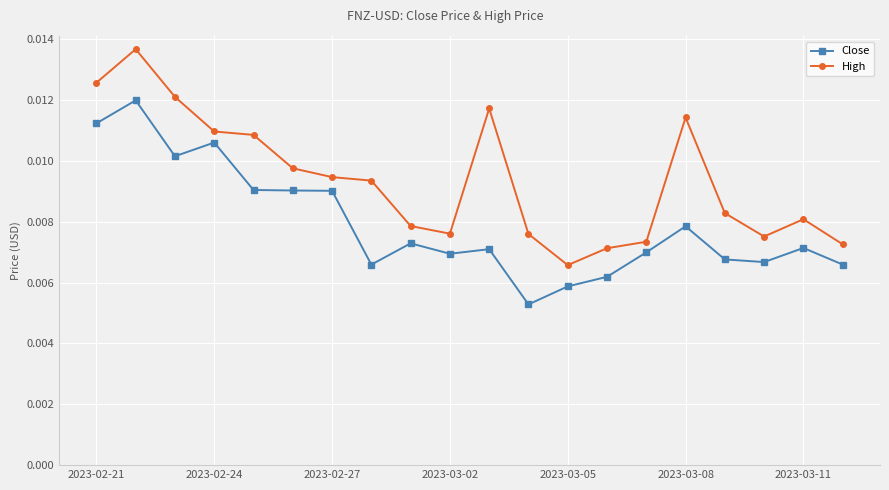

At how many categories does at least one series exceed 0?

20